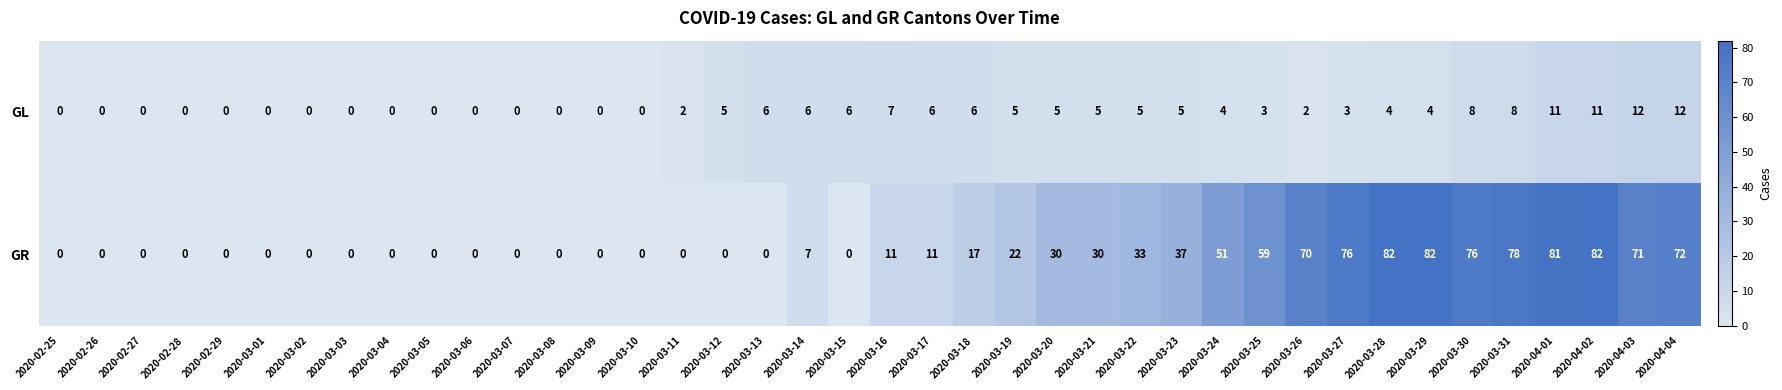

What is the average value of the GR series?

27